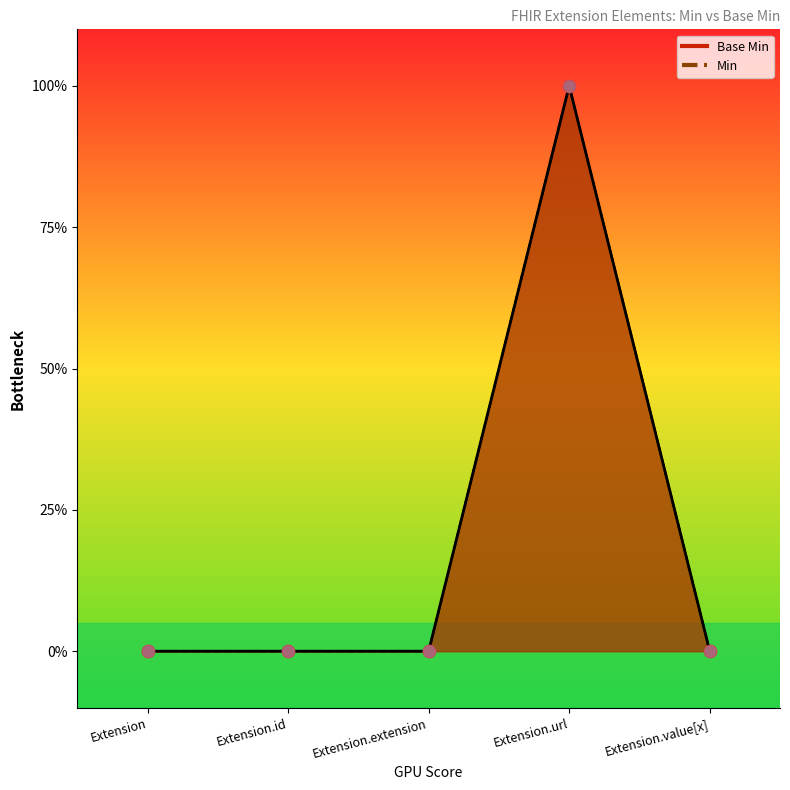

Which series reaches the maximum Y coordinate?

Base Min